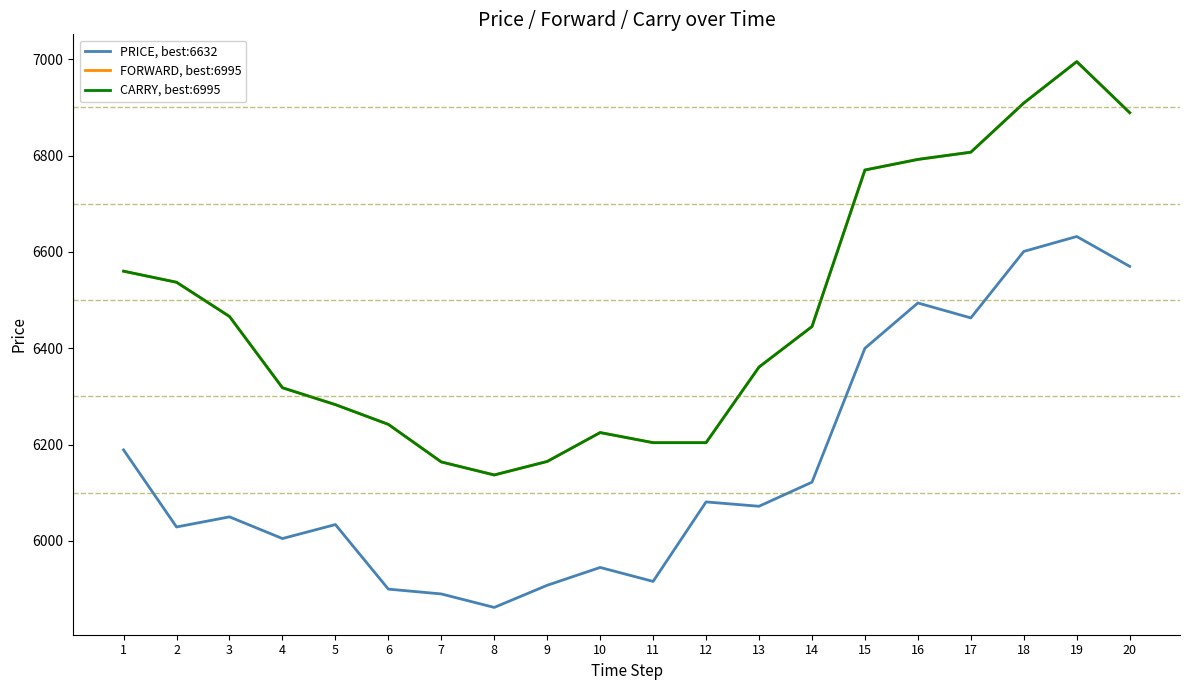

Reading right to left, what are all the values shown in this chart?

PRICE, best:6632: 6570	6632	6601	6463	6494	6400	6122	6072	6081	5916	5945	5908	5862	5890	5900	6034	6005	6050	6029	6189
FORWARD, best:6995: 6889	6995	6909	6807	6792	6770	6445	6361	6204	6204	6225	6165	6137	6164	6242	6283	6318	6466	6537	6560
CARRY, best:6995: 6889	6995	6909	6807	6792	6770	6445	6361	6204	6204	6225	6165	6137	6164	6242	6283	6318	6466	6537	6560